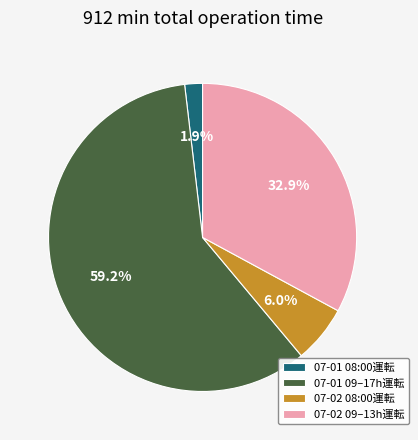

Does 07-01 09–17h運転 account for over 50% of the chart?

Yes